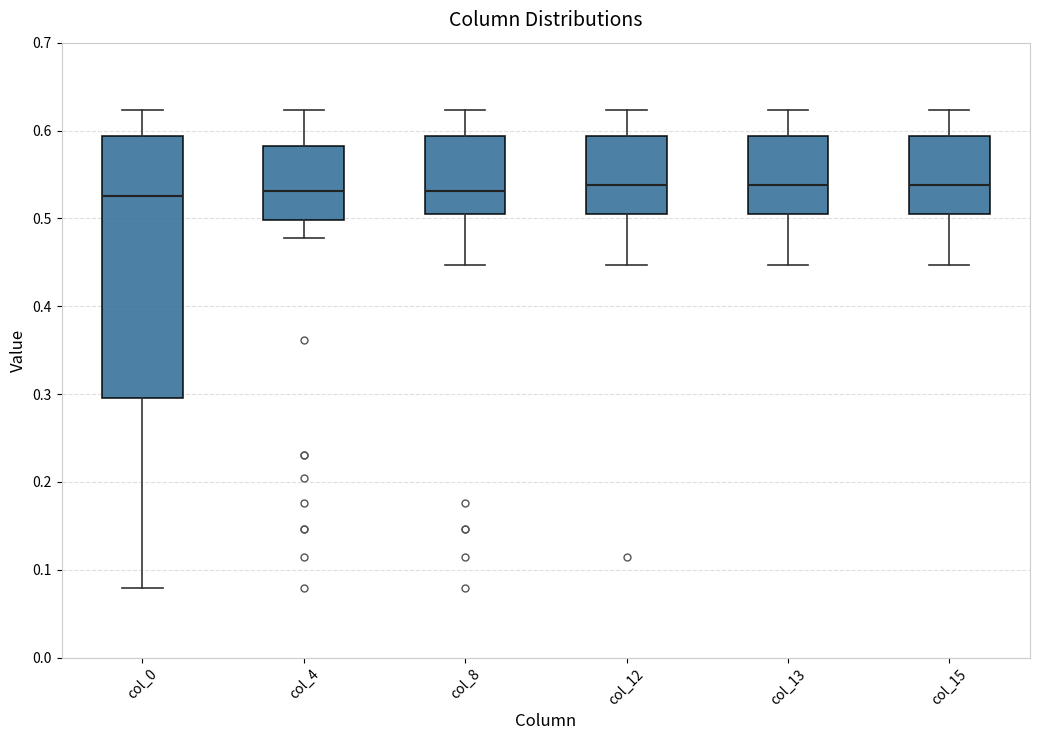

Where does the upper whisker of the box for col_0 end on the y-axis? The values are not printed on the chart, so give them approximately, as read against the axis.

0.62